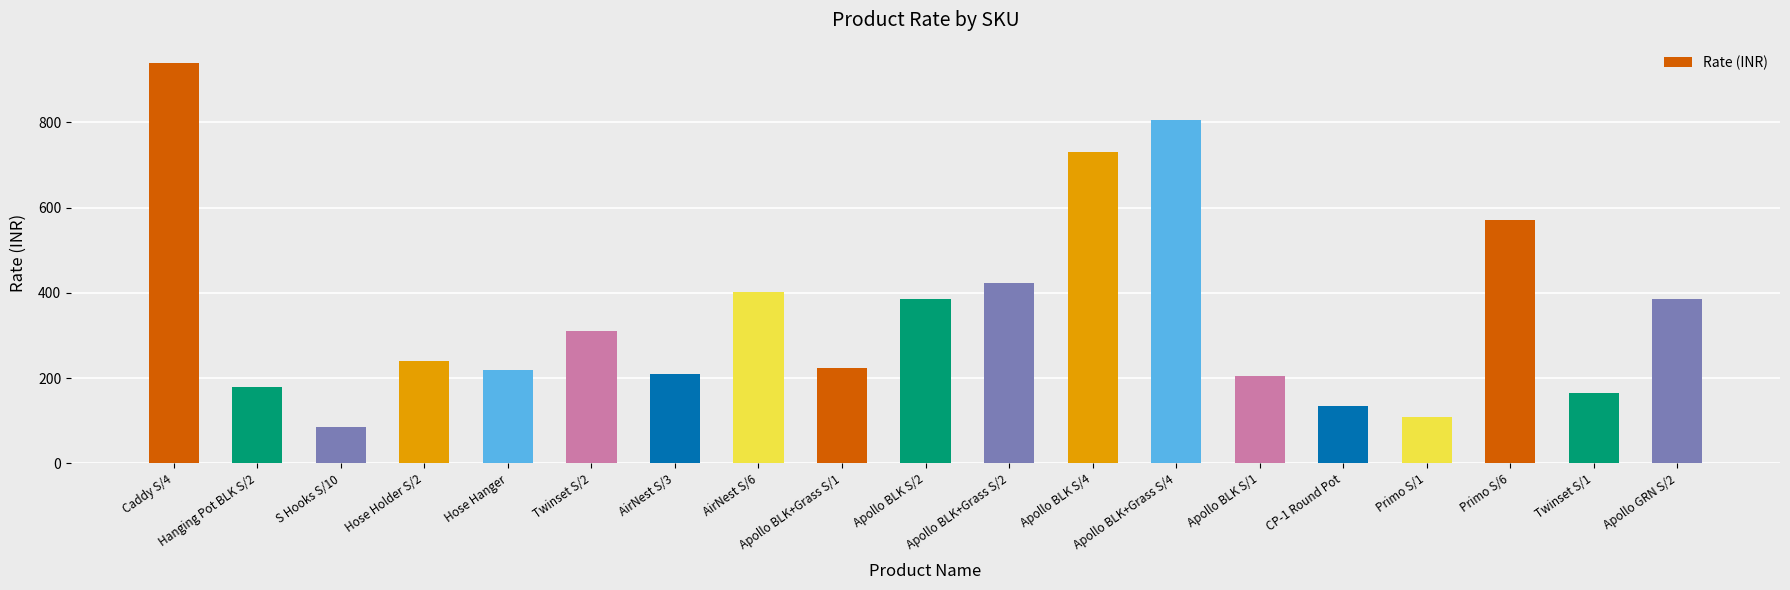

What value does the data have at Apollo GRN S/2?

385